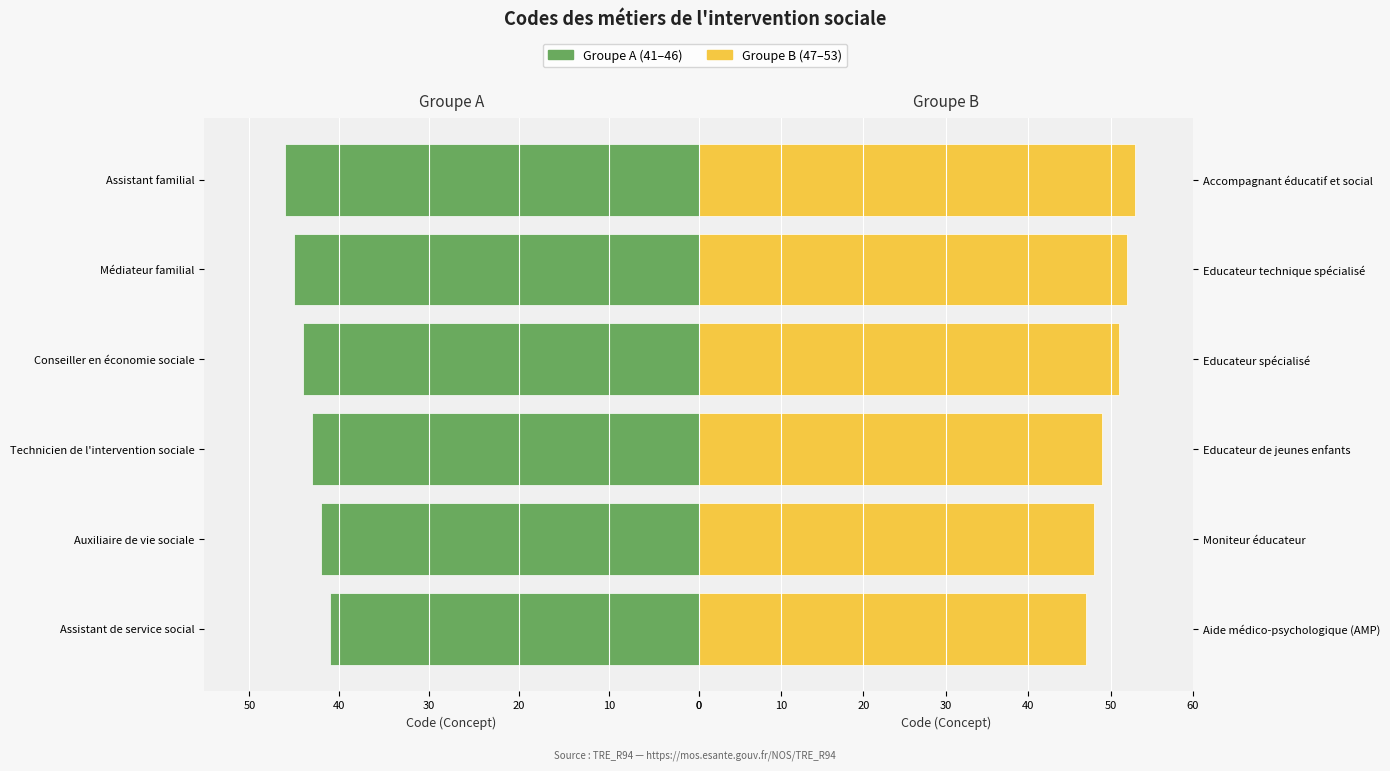

Read the Groupe A (41–46) value at Assistant familial.

-46